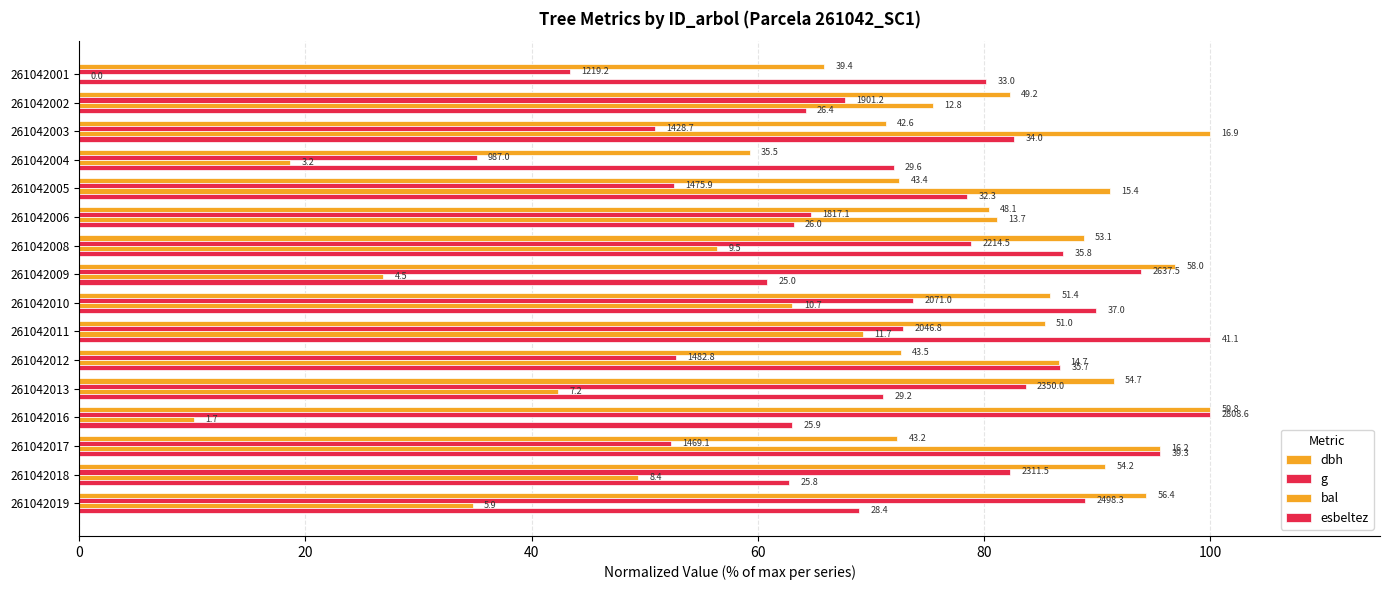

What is the value of the dbh bar at the 14th from the left?

72.3